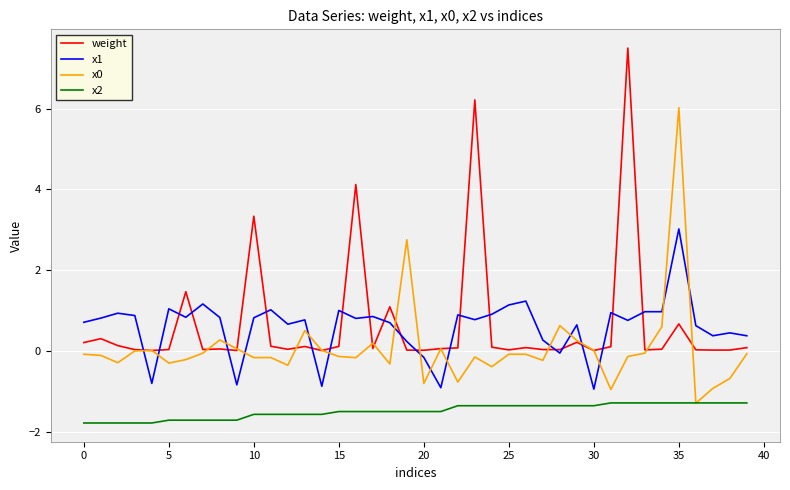

True or false: x2 and weight cross at least once.

False